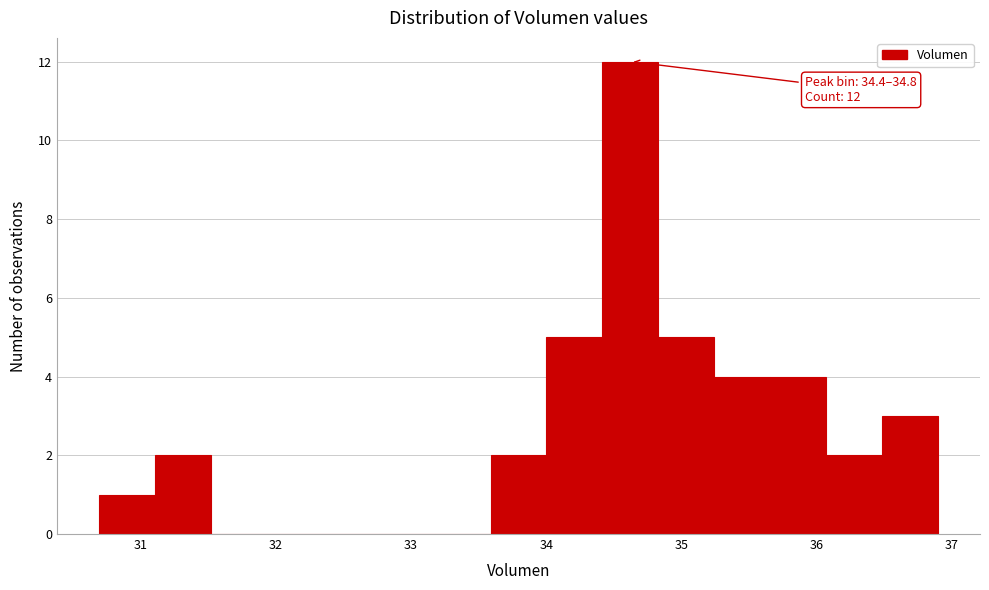

Over which range of the x-axis is the bar tallest?

34.4 to 34.8